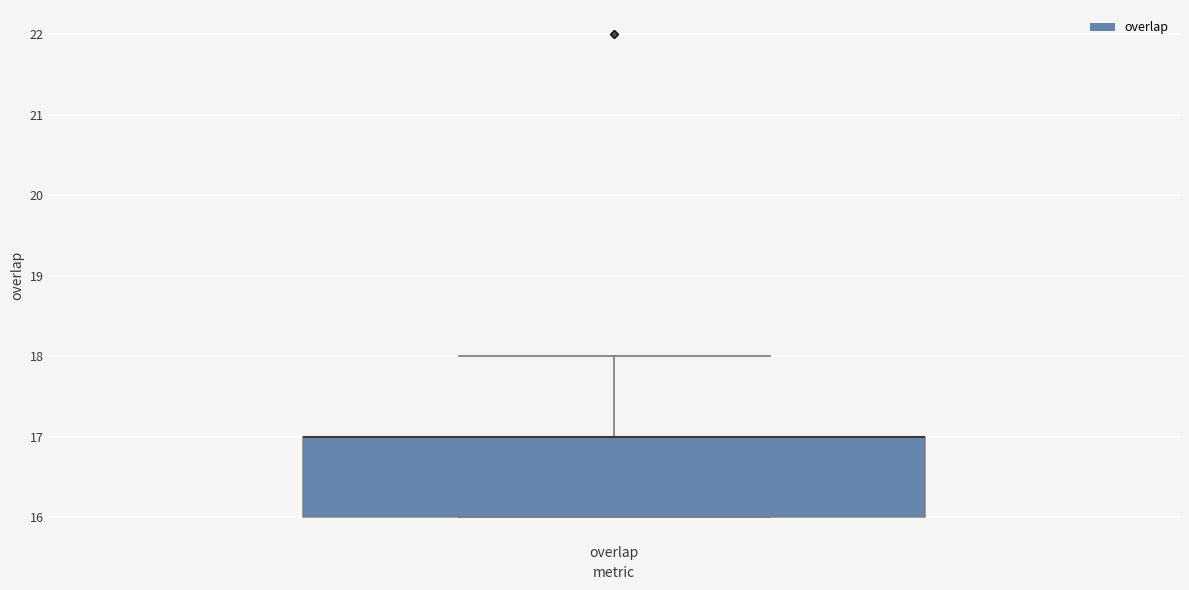

Read this box plot against the y-axis: the position of the median line, the range covered by the box, and the ends of both whiskers. The values are not printed on the chart, so give them approximately, as read against the axis.

median 17 (drawn on the box's upper edge), box 16 to 17, whiskers 16 to 18